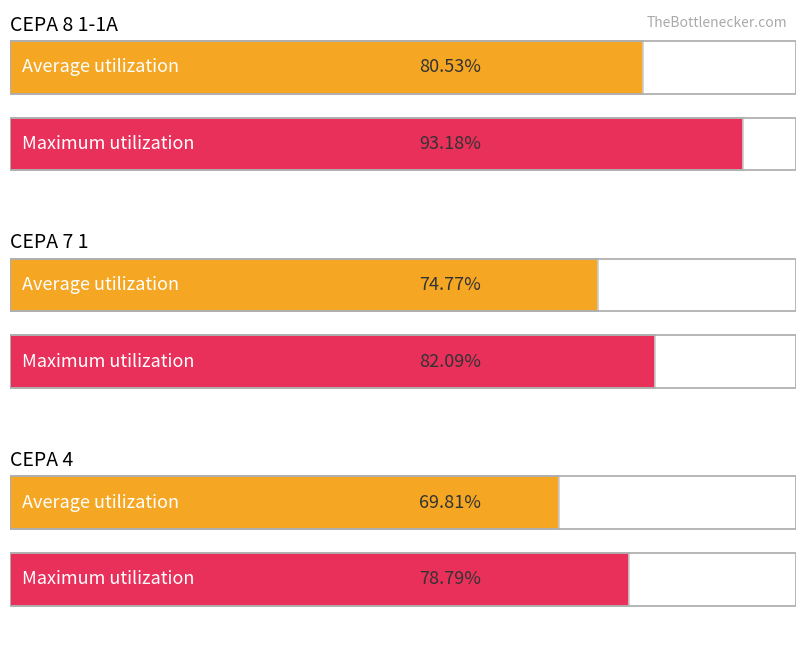

What position from the left is CEPA 7 1?

2